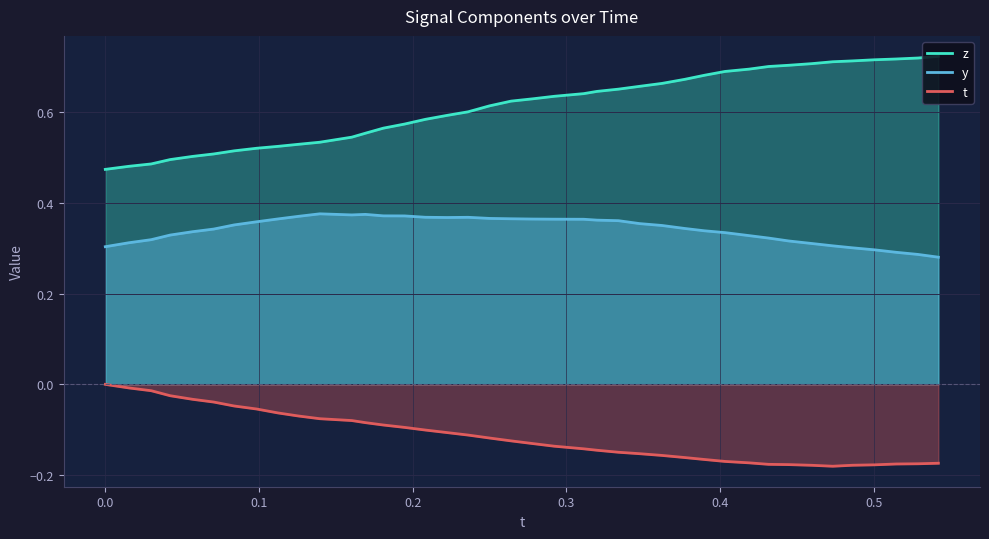

Which series has the largest total across all categories?

z